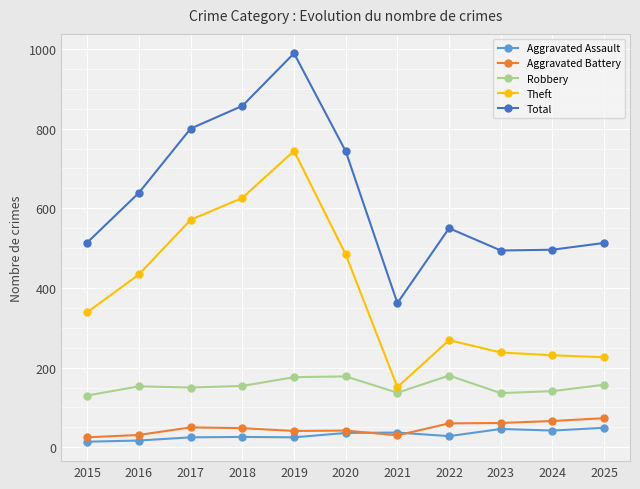

What is the difference between the Aggravated Assault values at 2022 and 2015?

14